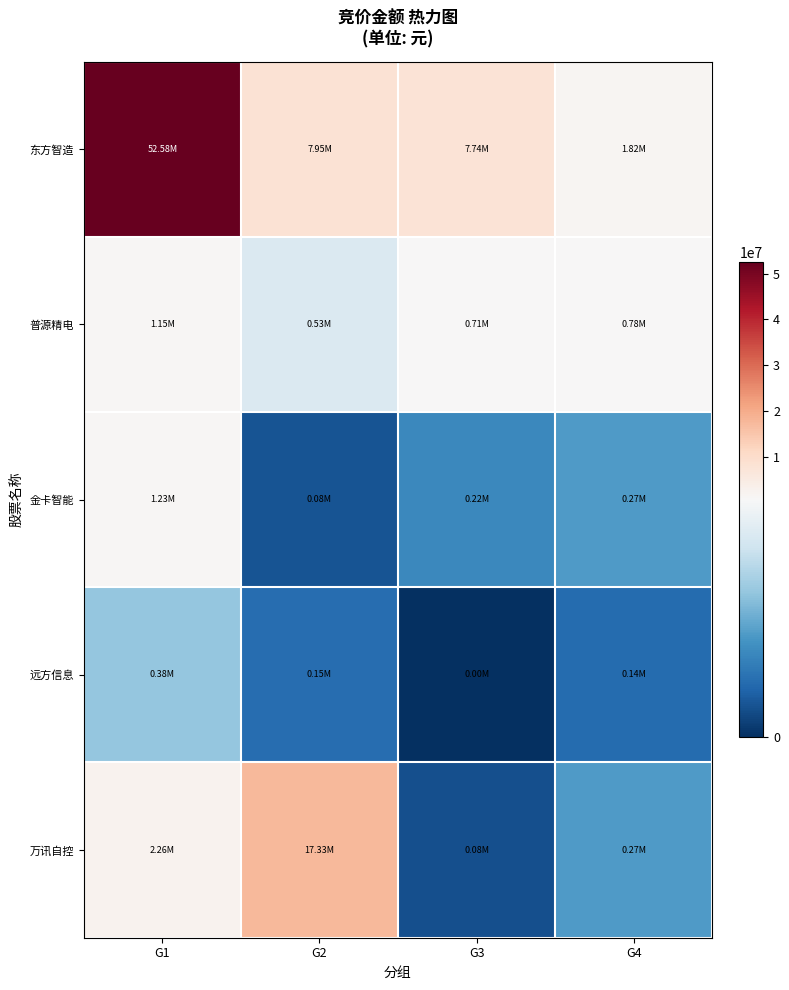

Which label corresponds to the smallest value in the chart?

G3